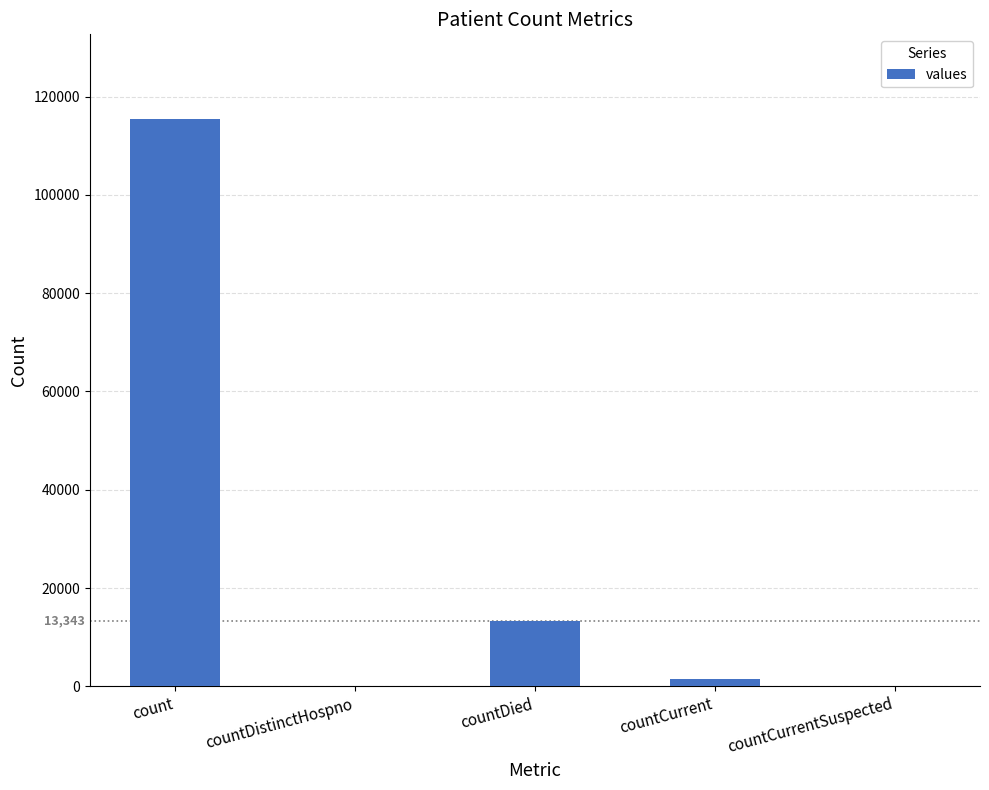

What is the approximate value at countDied?

13343